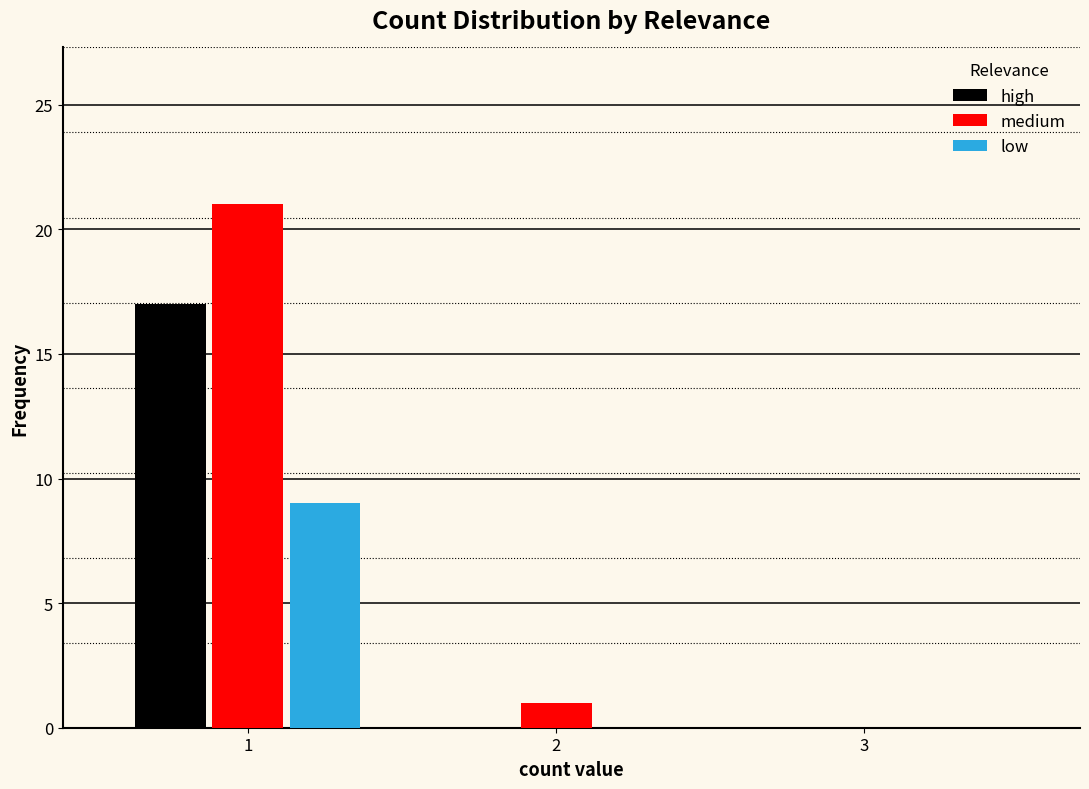

Reading left to right, list all the values displayed in this chart.

high: 1=17	2=0	3=0
medium: 1=21	2=1	3=0
low: 1=9	2=0	3=0